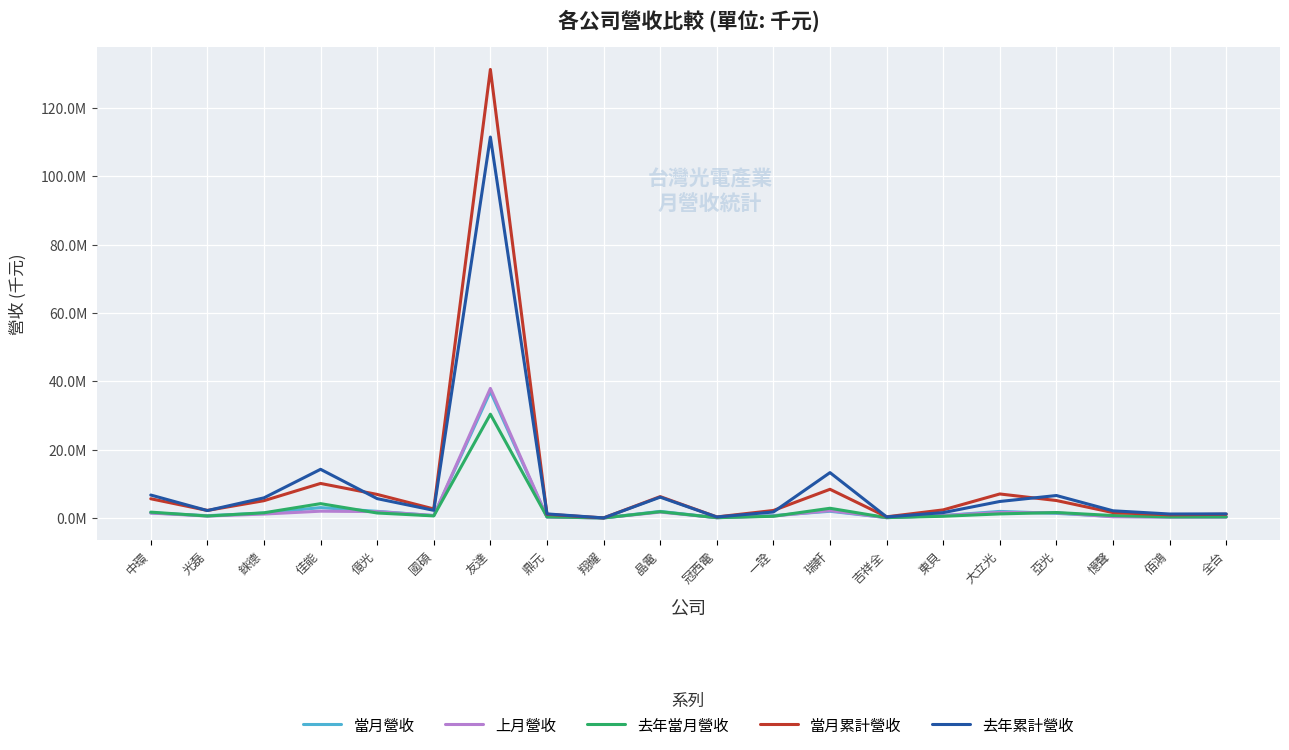

What are all the series names shown in the legend?

當月營收, 上月營收, 去年當月營收, 當月累計營收, 去年累計營收